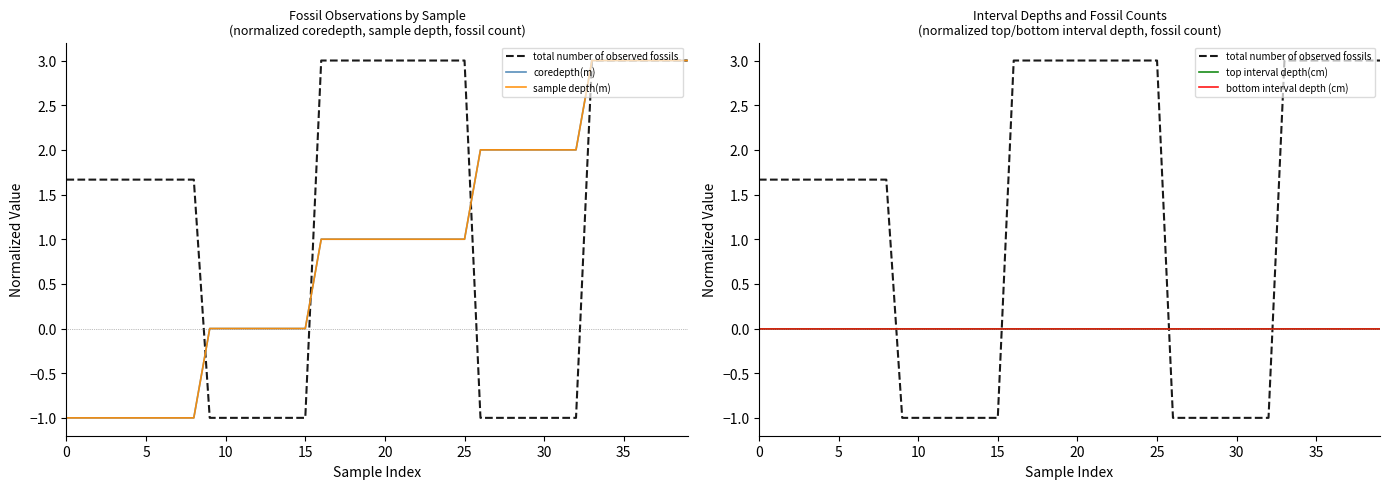

Is the value of sample depth(m) at 9 greater than the value of coredepth(m) at 27?

No